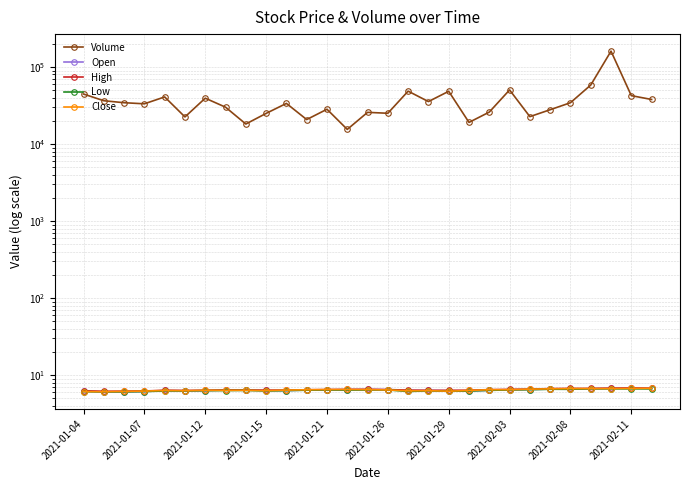

At how many categories does at least one series exceed 93230?

1